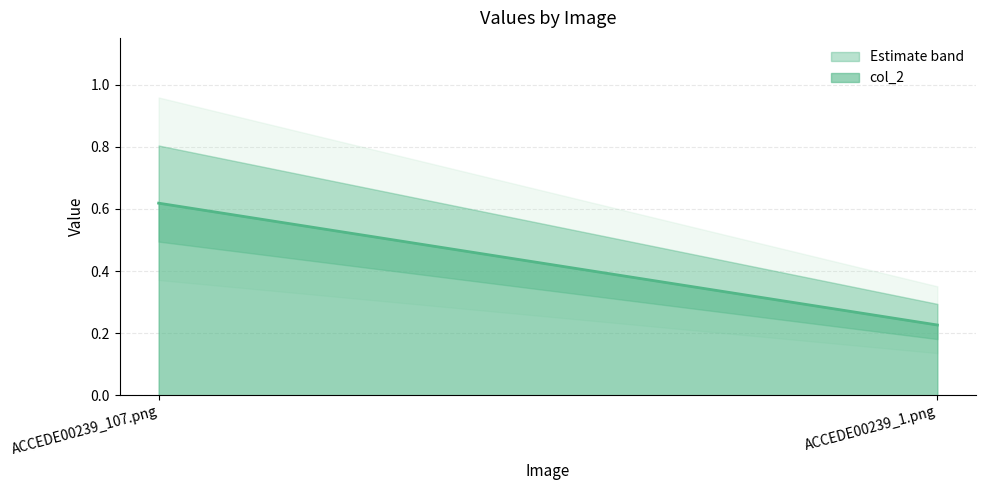

Rank the categories by value from lowest to highest.

ACCEDE00239_1.png, ACCEDE00239_107.png